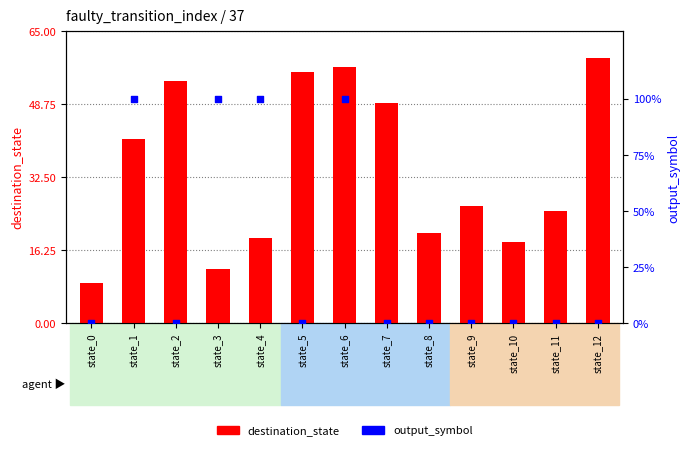

Which series contains the highest Y value?

destination_state